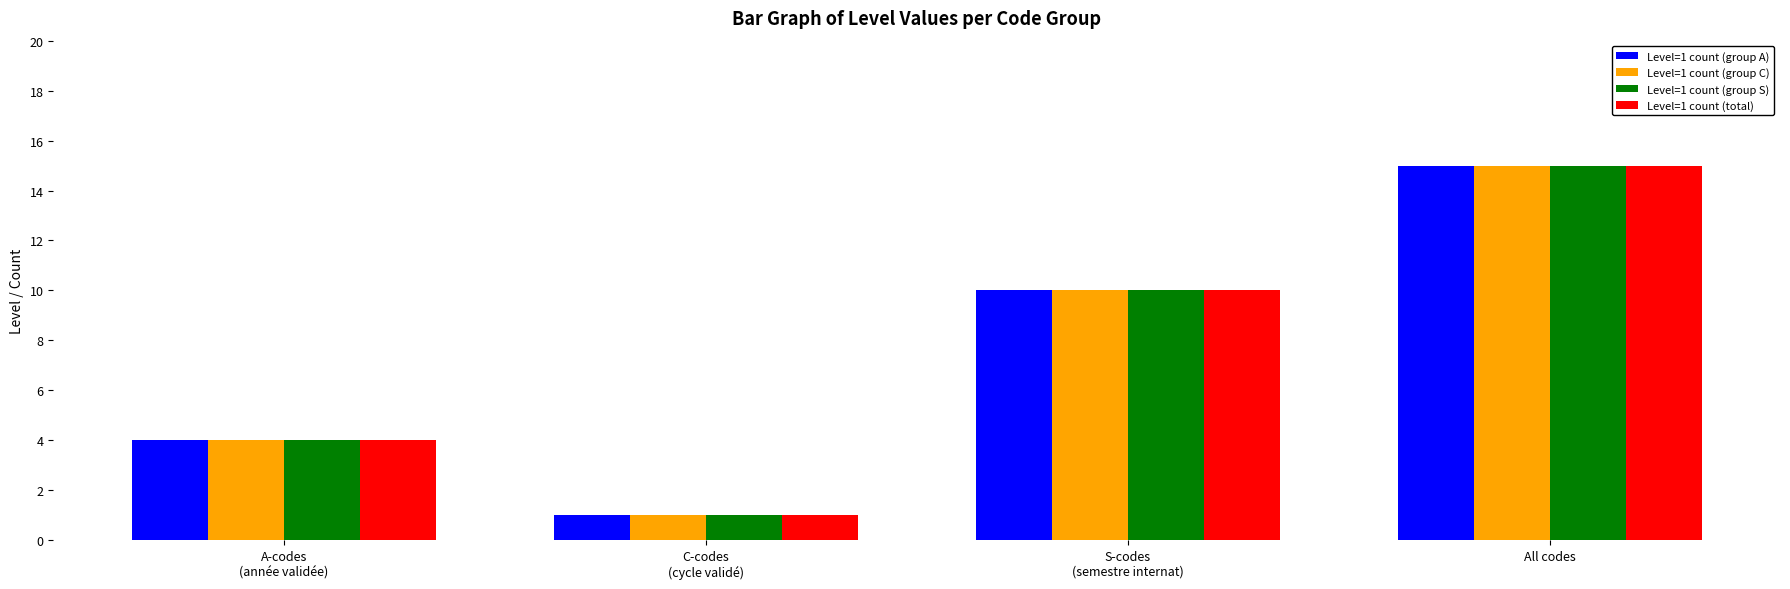

What value does the Level=1 count (group A) series have at A-codes
(année validée)?

4